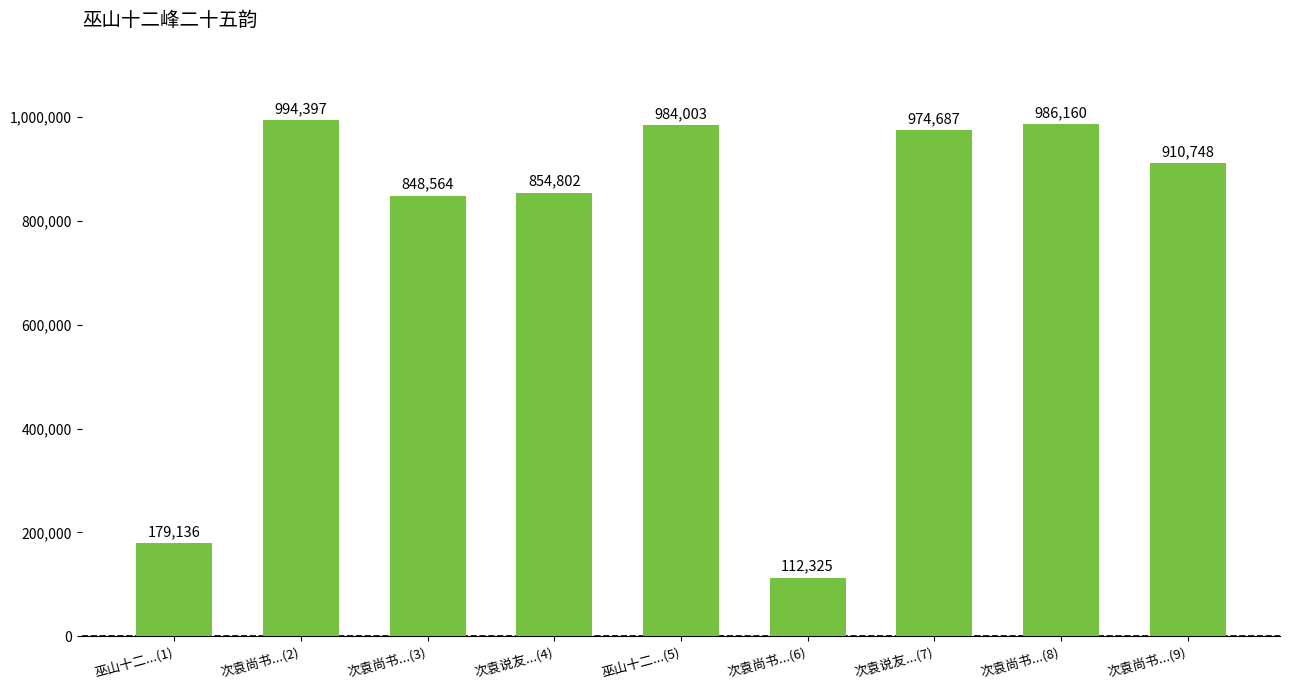

What is the ratio of the value at 次袁尚书...(2) to the value at 次袁尚书...(3)?

1.2